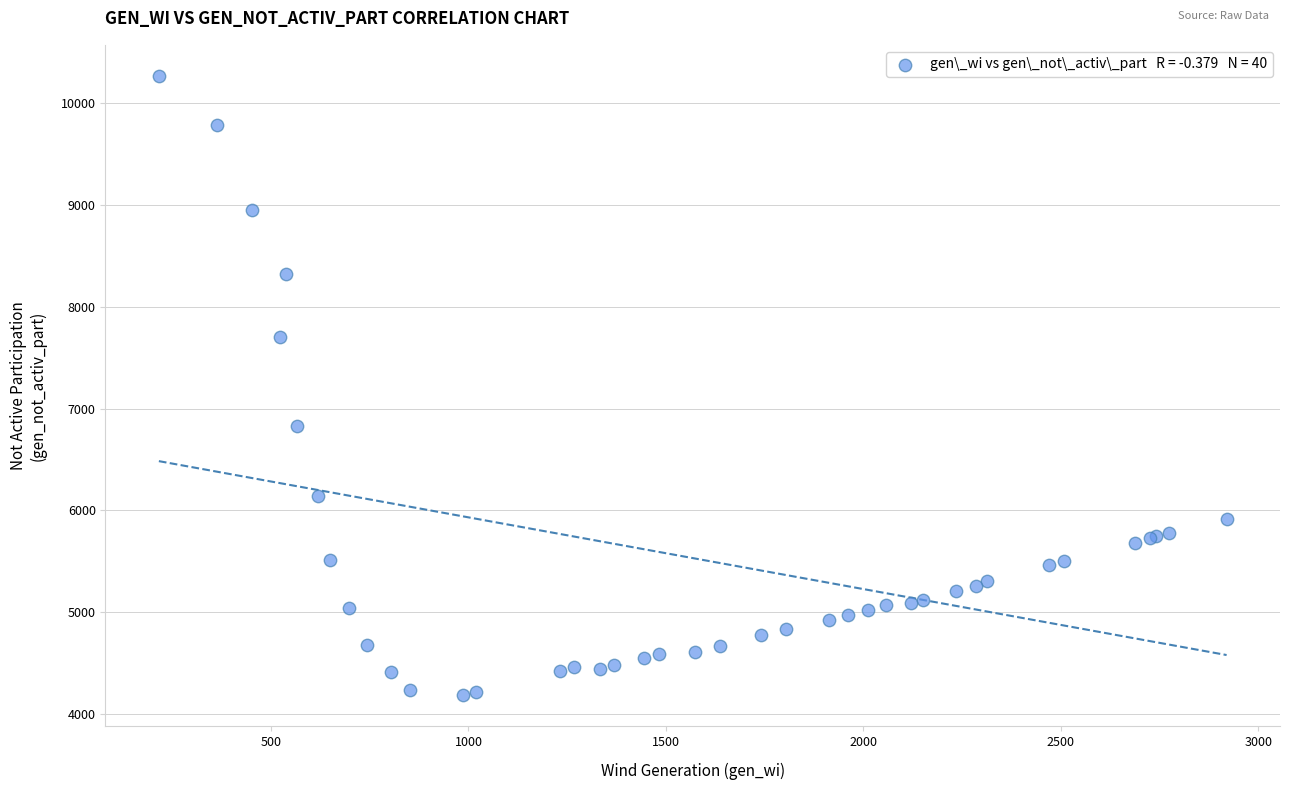

What Y value in the scatter plot is closest to 7226?

6832